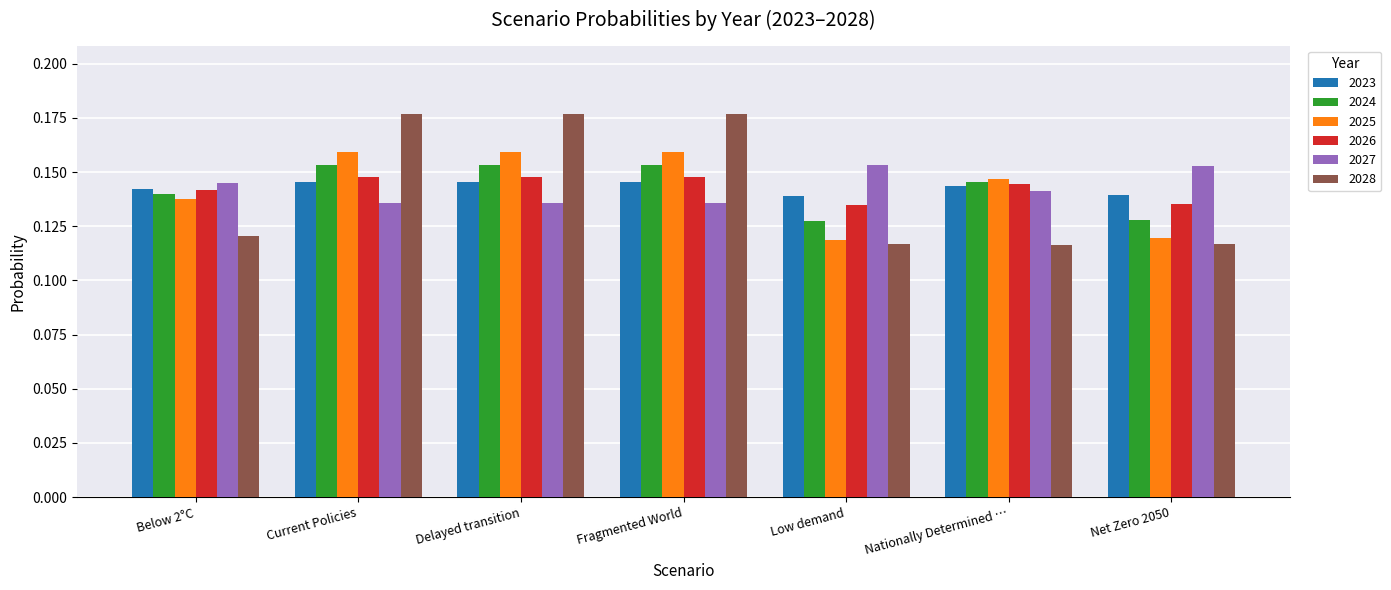

What is the label of the 7th bar from the right?

Below 2°C